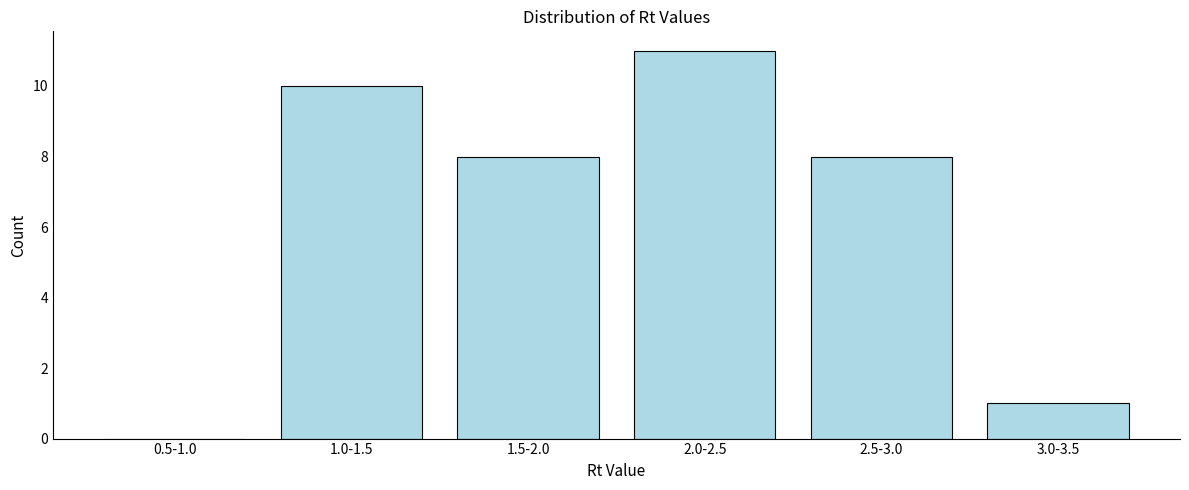

Reading left to right, what are all the values shown in this chart?

0.5-1.0=0	1.0-1.5=10	1.5-2.0=8	2.0-2.5=11	2.5-3.0=8	3.0-3.5=1